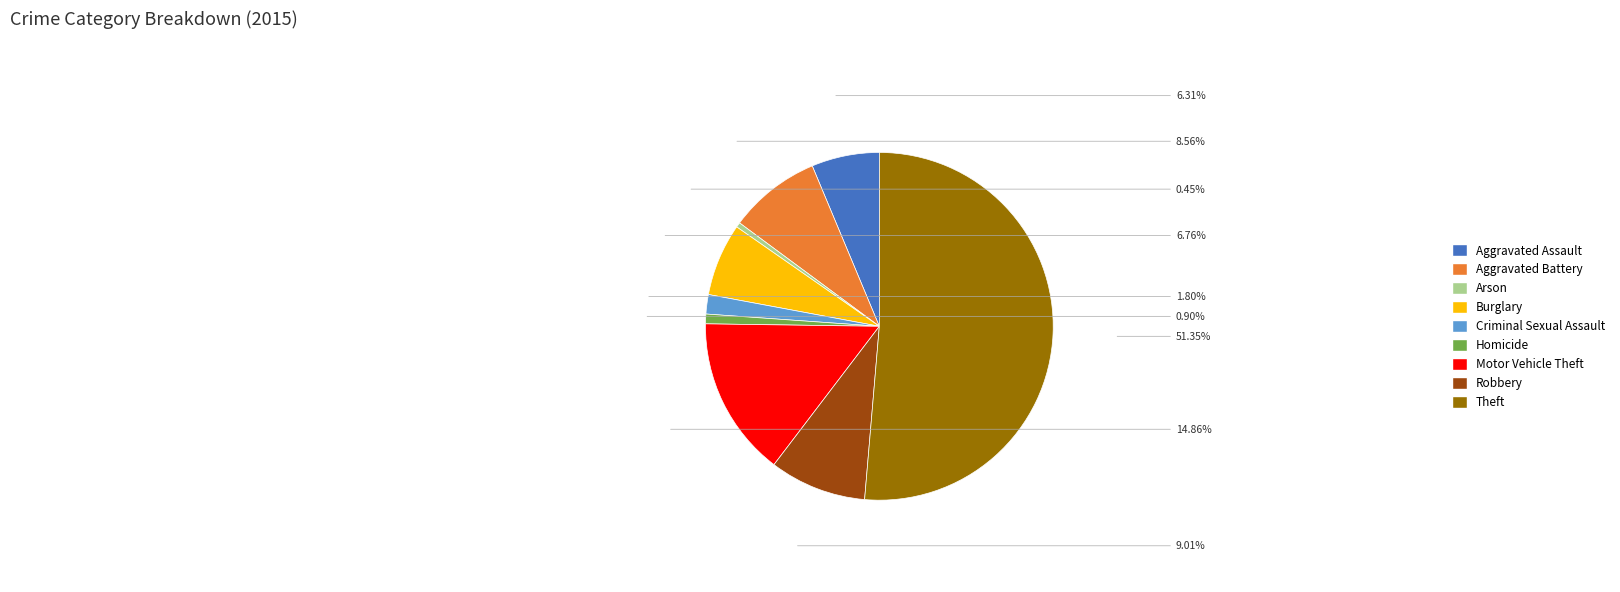

Is the sum of Robbery and Theft greater than half?

Yes